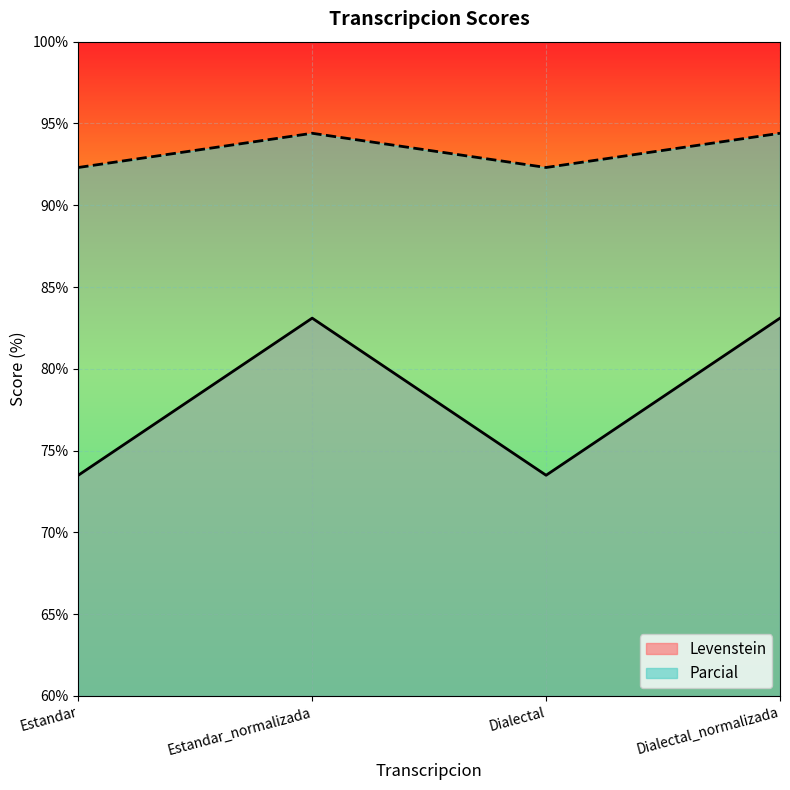

How many lines are shown in the chart?

2